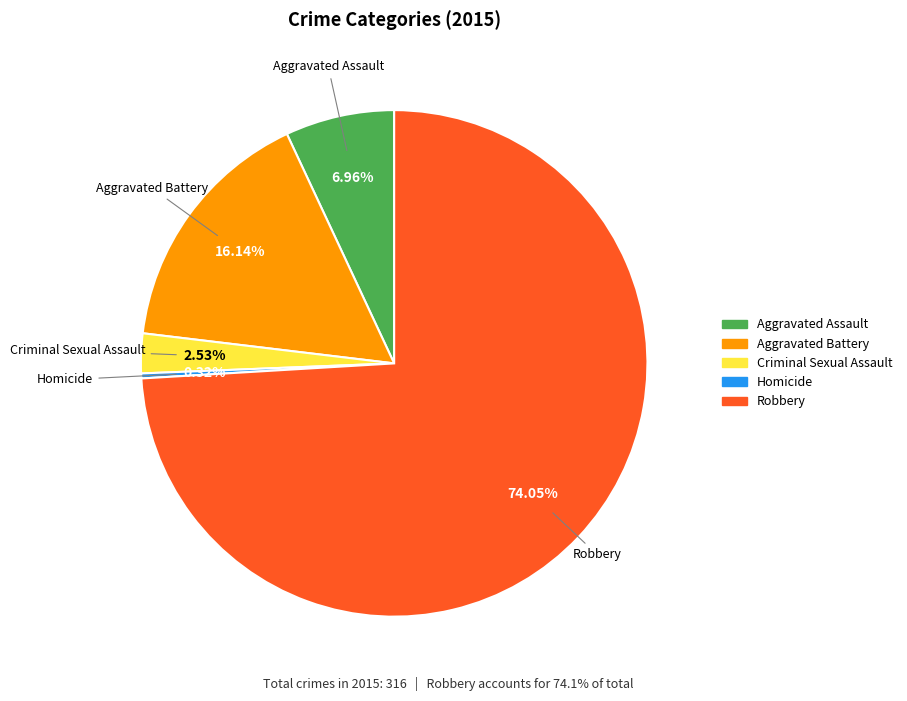

To the nearest percent, what is the combined percentage of Aggravated Assault and Criminal Sexual Assault?

9%